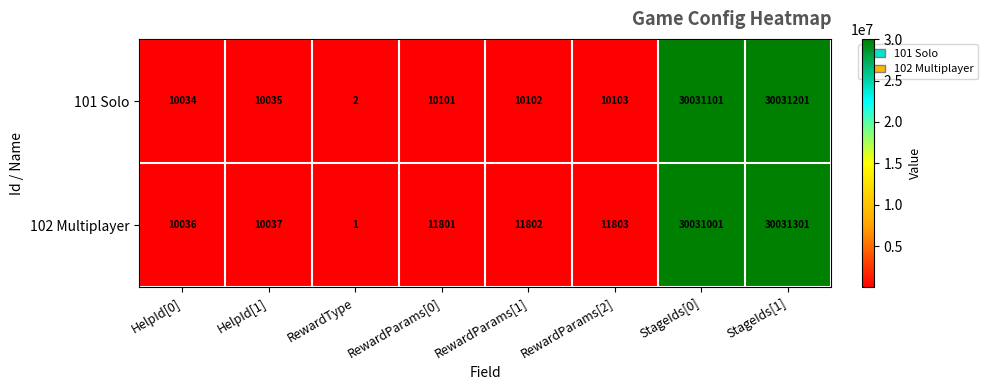

Which series has the largest total across all categories?

102 Multiplayer